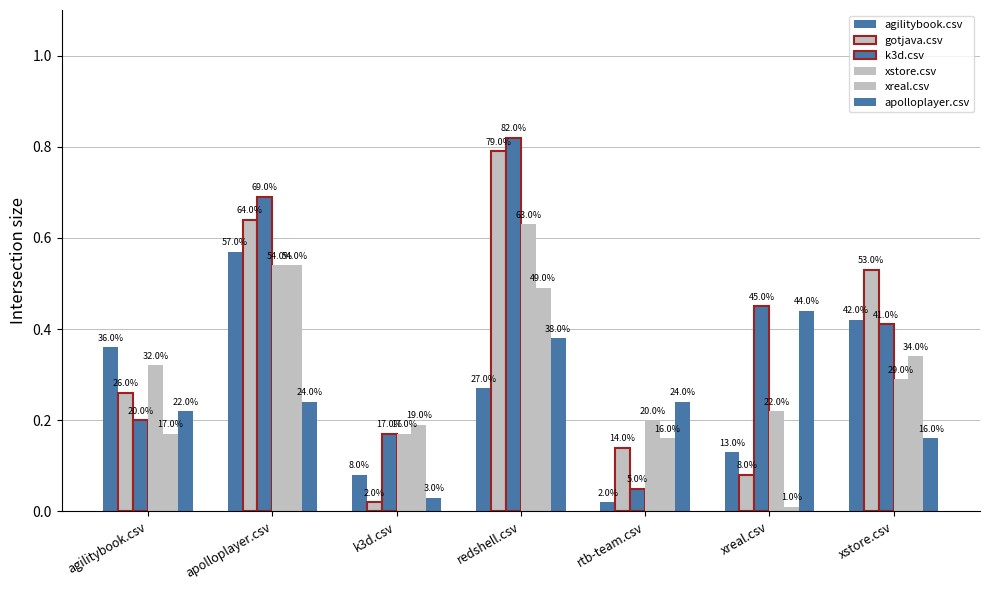

The xstore.csv series shows 0.2 at rtb-team.csv. True or false?

True